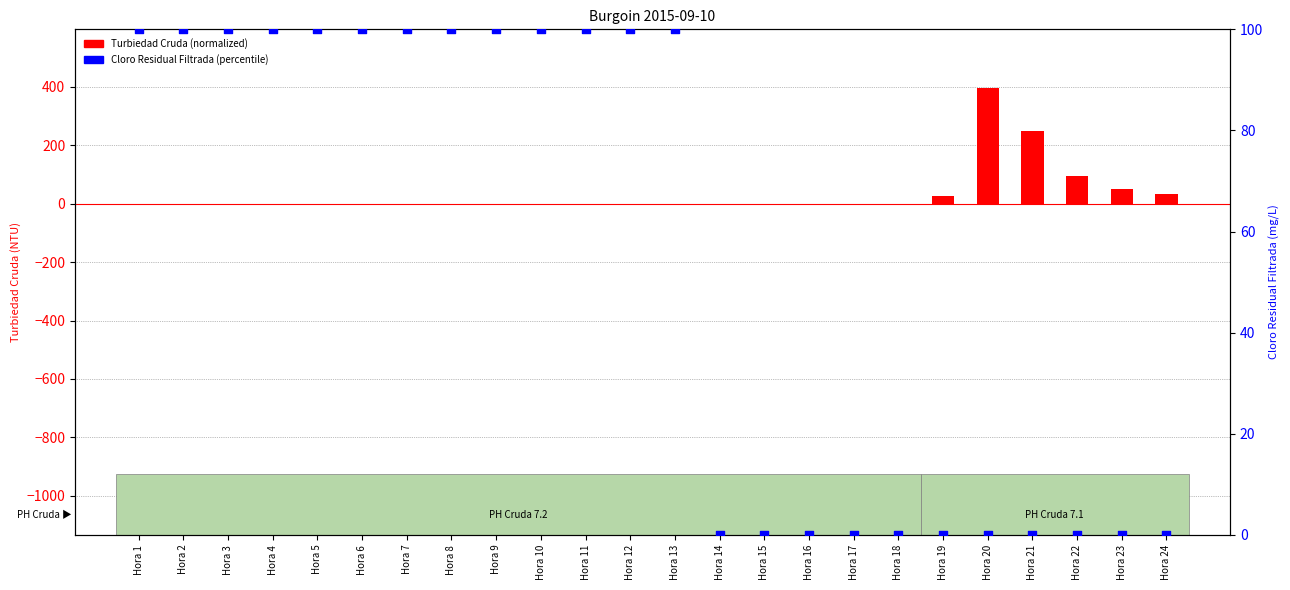

Which series contains the highest Y value?

Turbiedad Cruda (normalized)